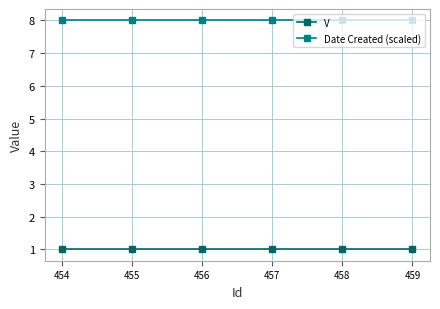

What is the value of the V point at the 6th from the left?

1